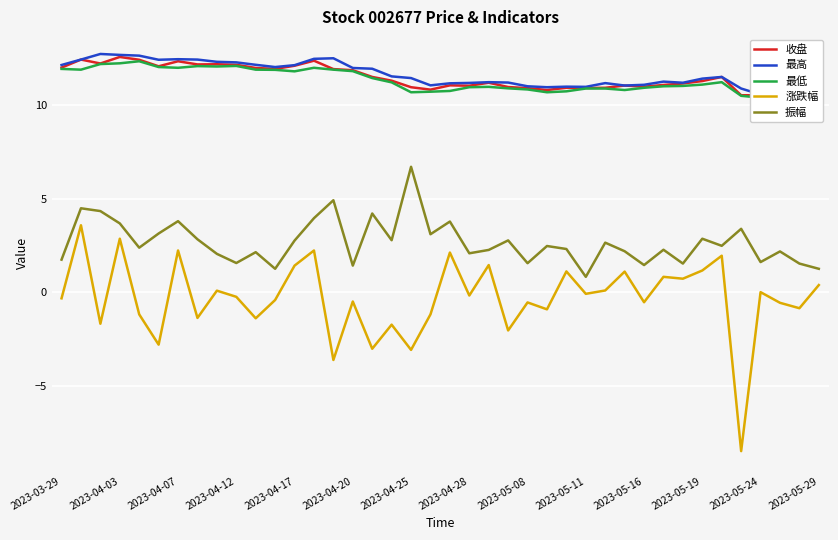

How many interior local valleys does the 最低 series have?

8